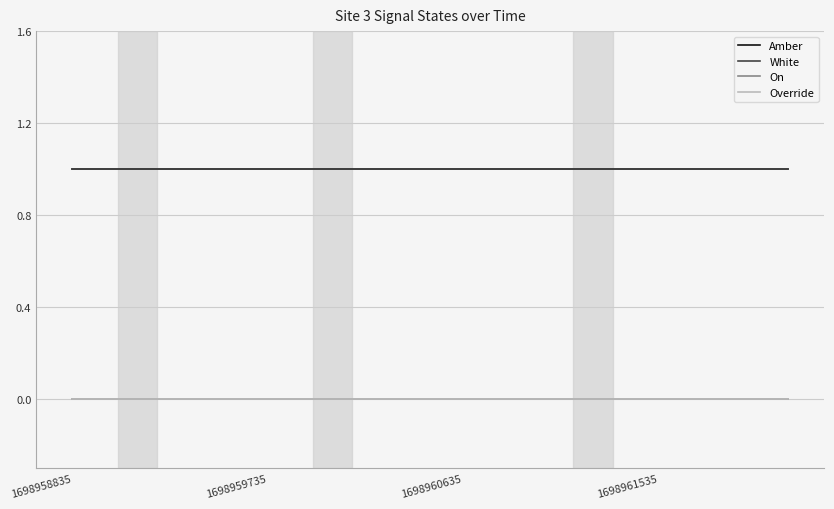

True or false: Amber and White cross at least once.

False